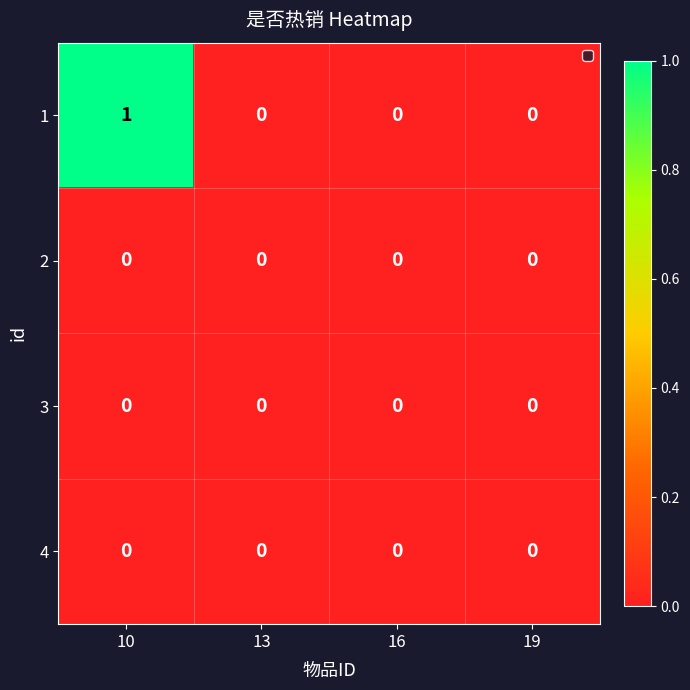

At which category is the sum across all series the highest?

10